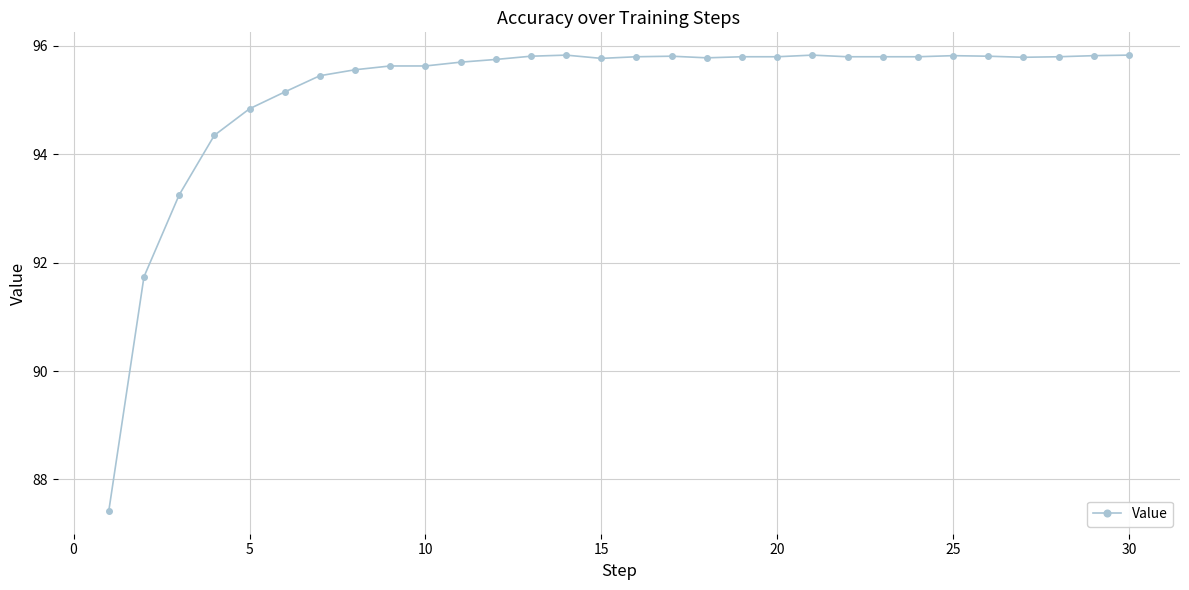

What is the value of the 14th point from the left?

95.8